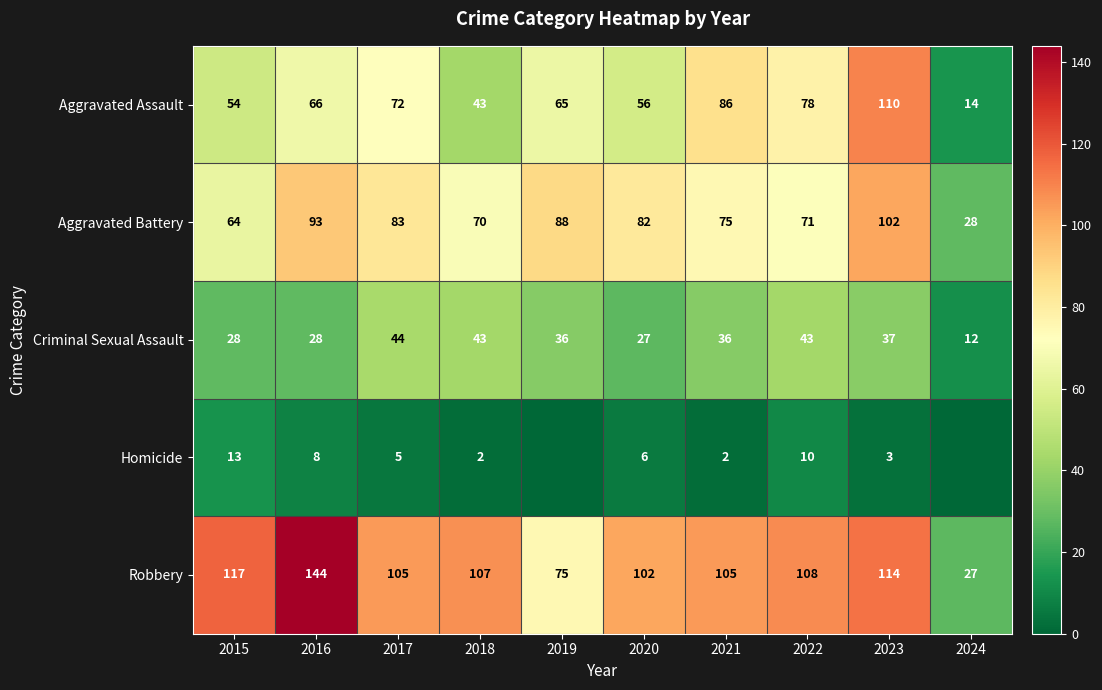

At which label does Aggravated Battery reach its minimum?

2024